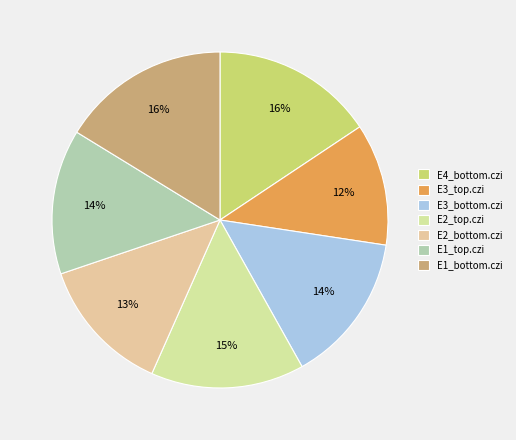

What is the change in value from E2_top.czi to E2_bottom.czi?

-0.6